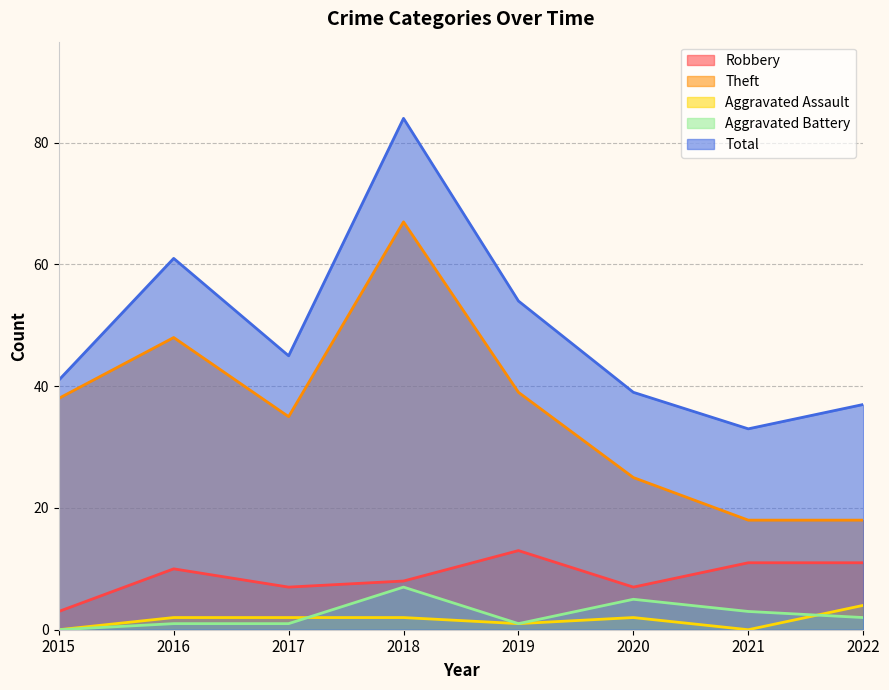

What is the average value of the Theft series?

36